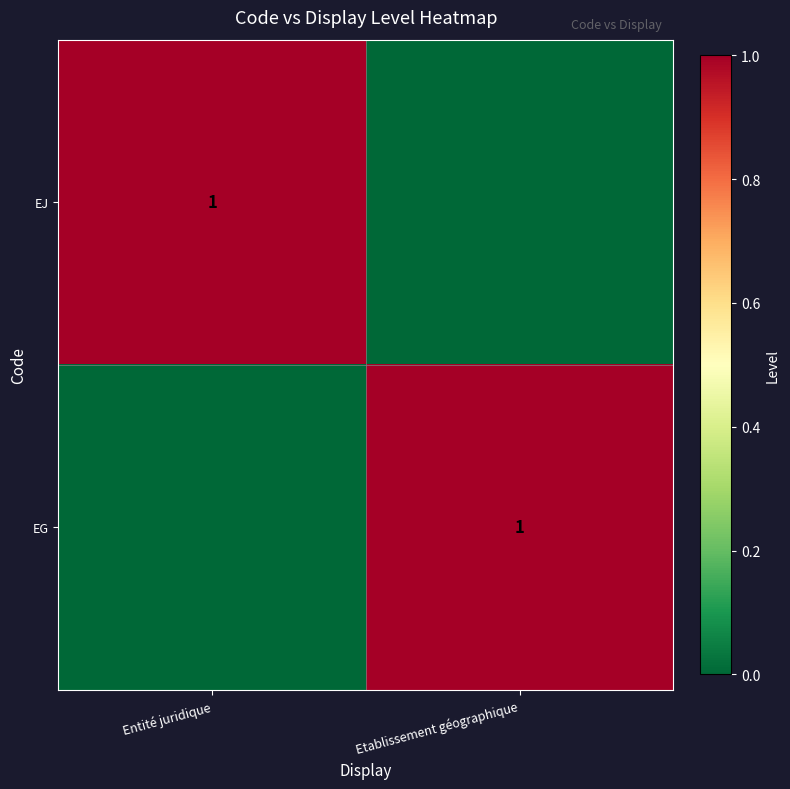

The value of EJ at Entité juridique is 2. True or false?

False